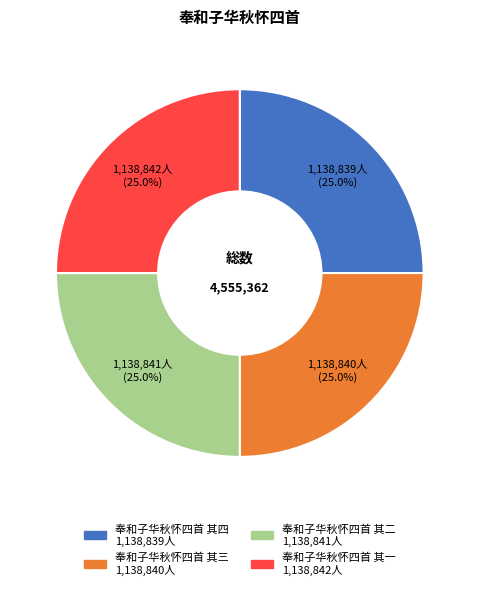

To the nearest percent, what percentage of the pie is 奉和子华秋怀四首 其一?

25%